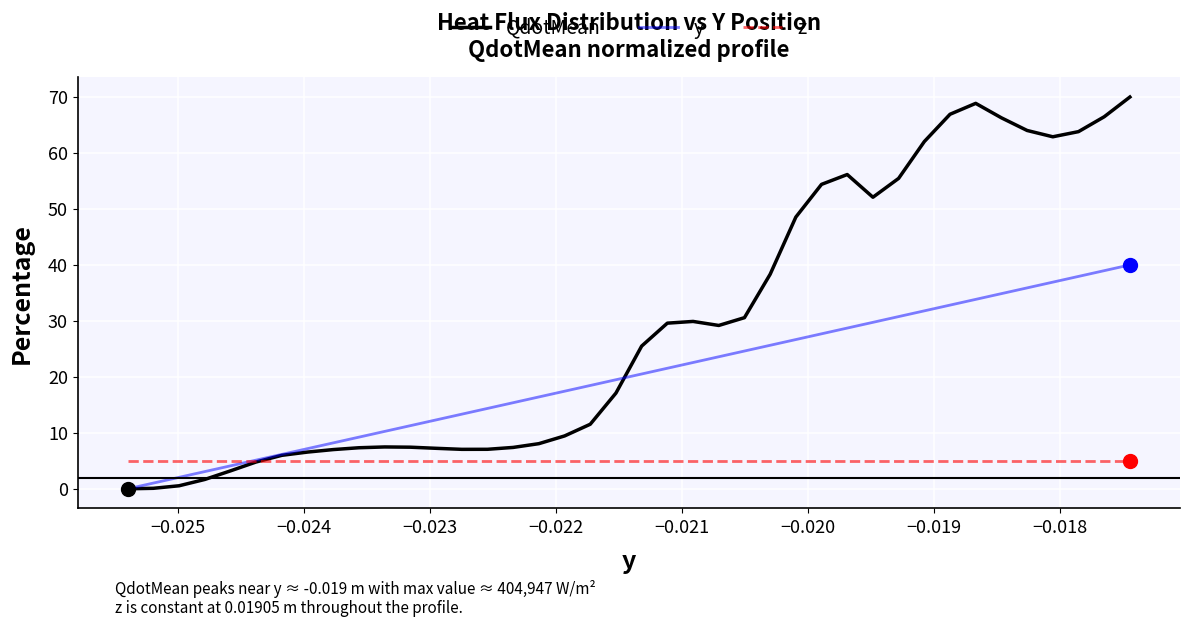

Which series ends up on top after the final intersection of z and y?

y